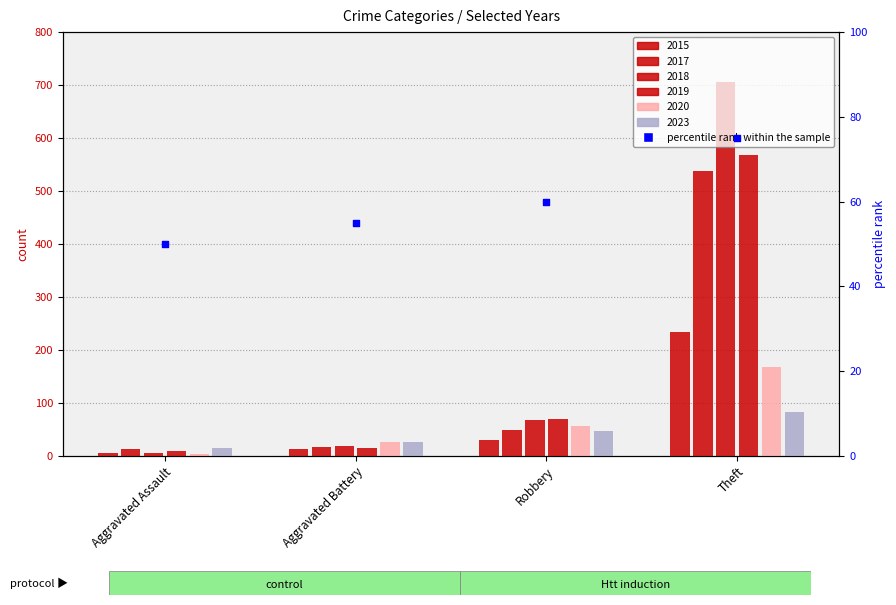

What is the change in value from Aggravated Battery to Robbery?

+5